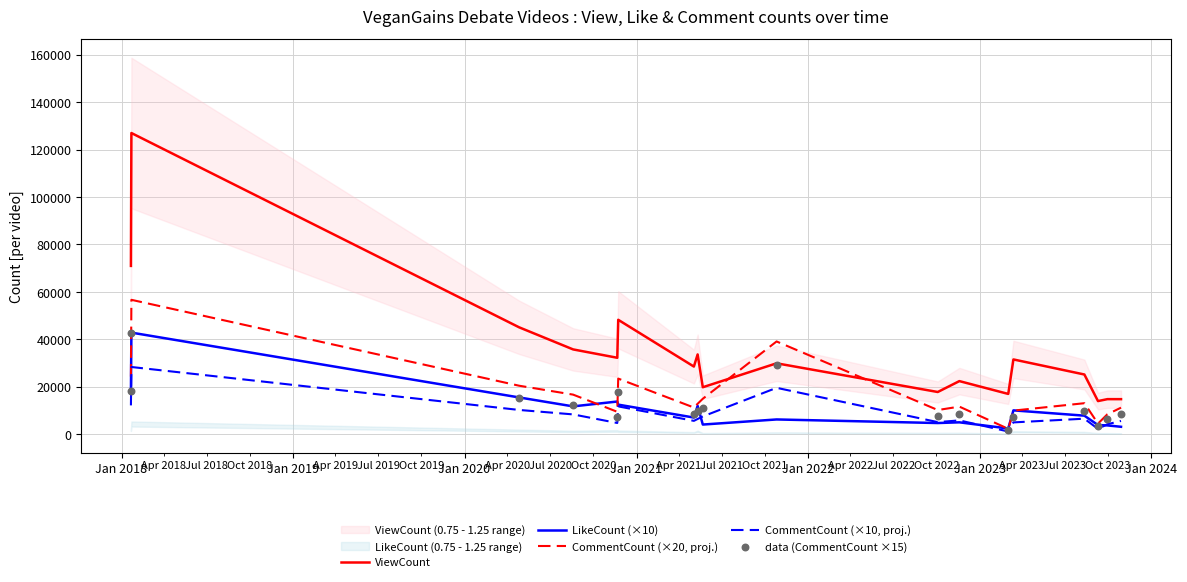

What is the minimum value for ViewCount?

13959